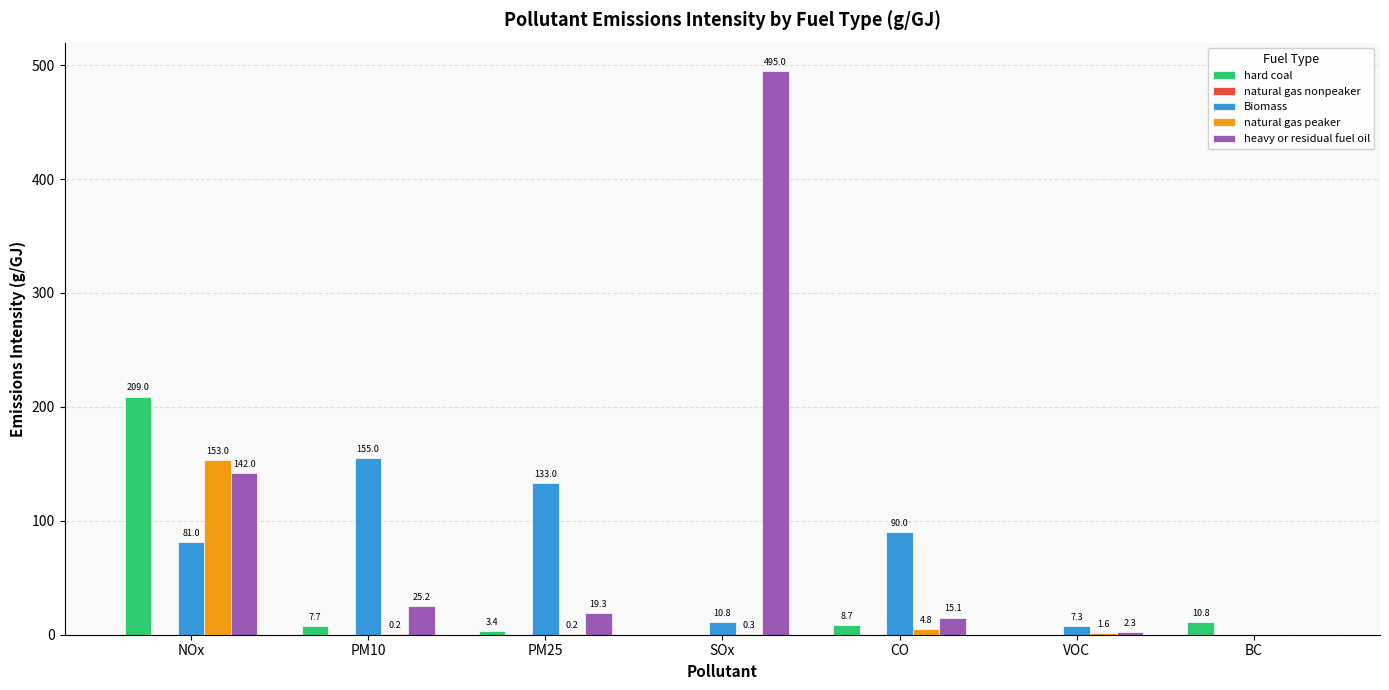

Between SOx and VOC, which series saw the biggest shift?

heavy or residual fuel oil